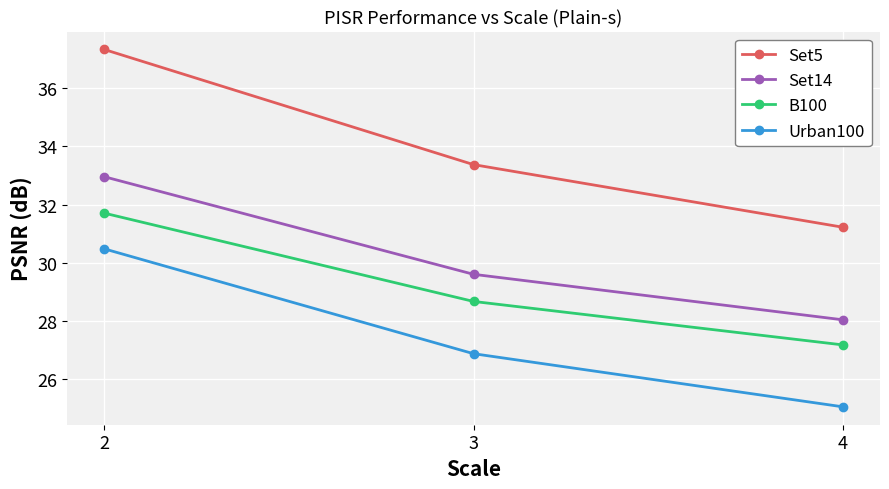

Count the number of categories in the chart.

3